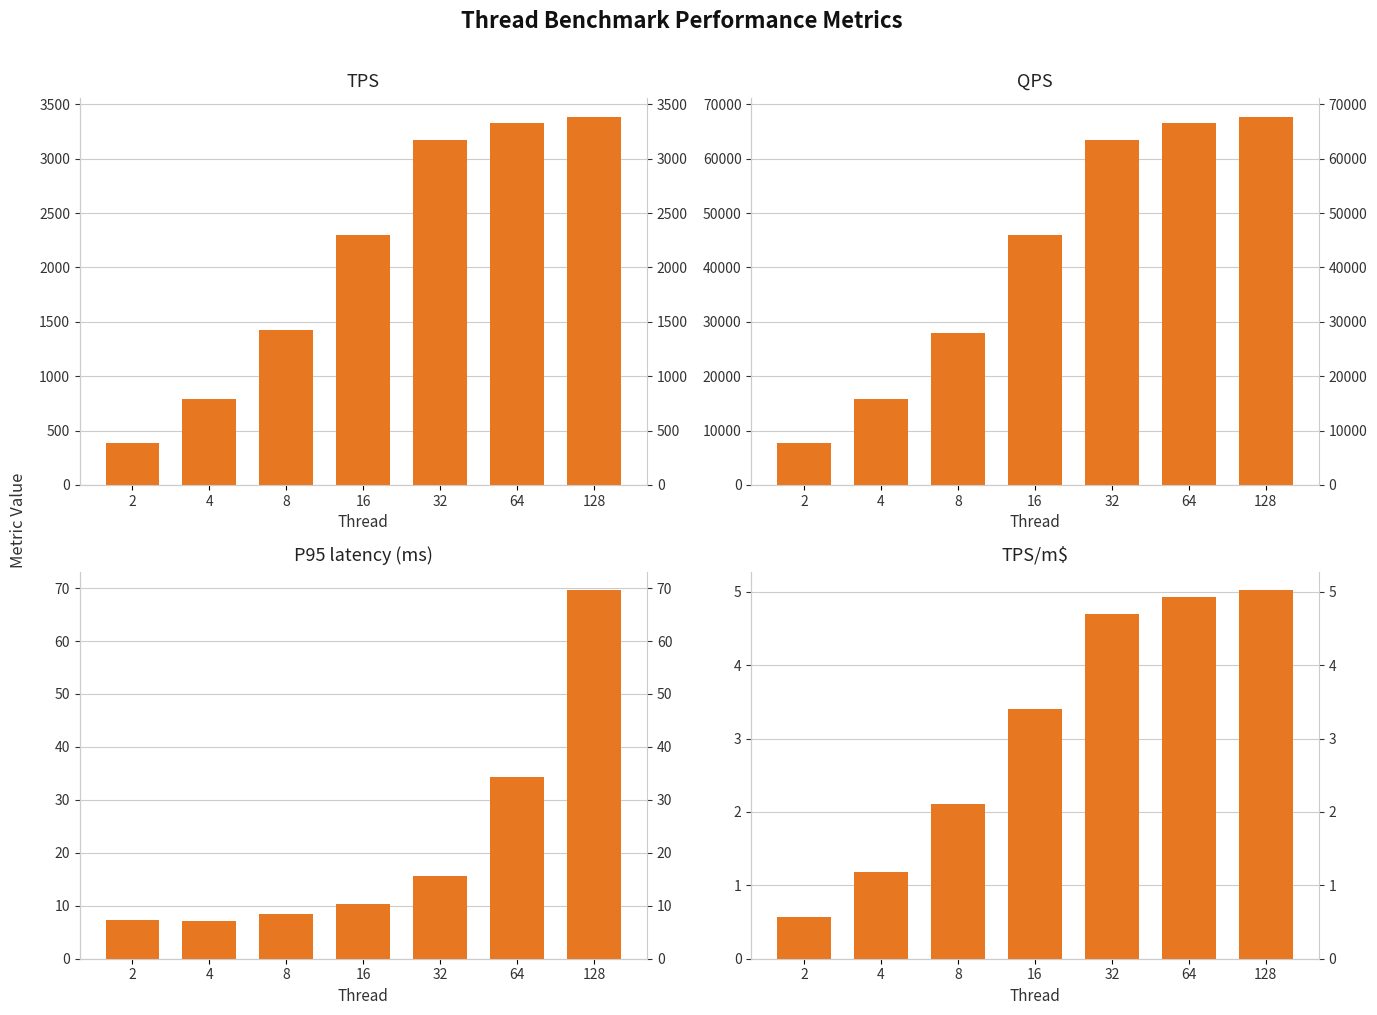

What is the minimum value for QPS?

7739.6